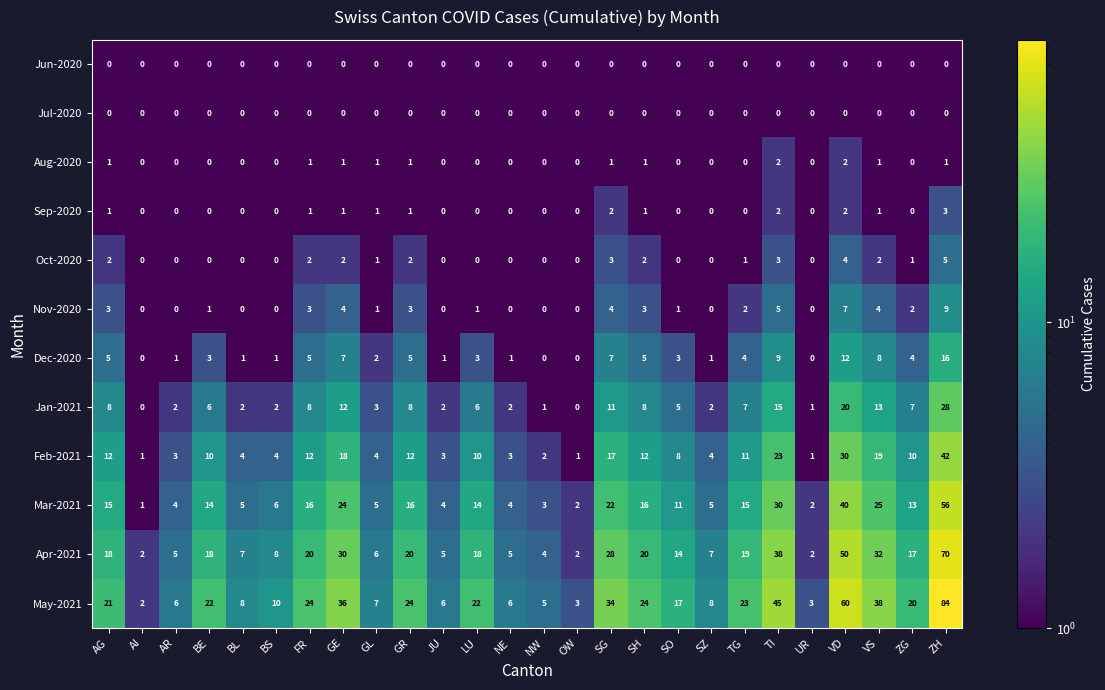

The value of Dec-2020 at NW is 0. True or false?

True